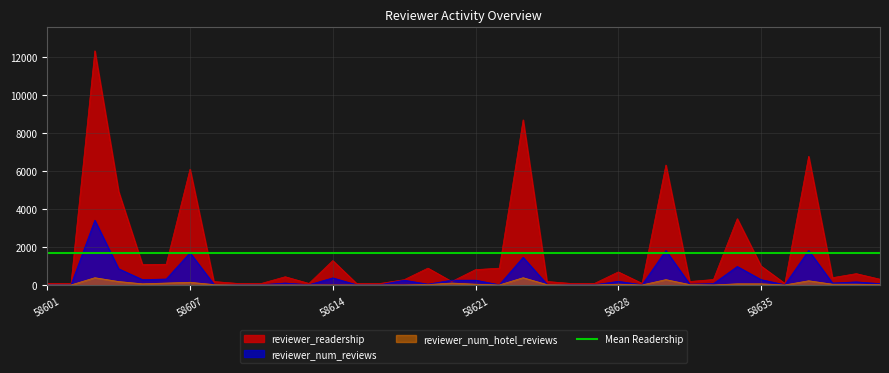

How many categories are shown in the chart?

36